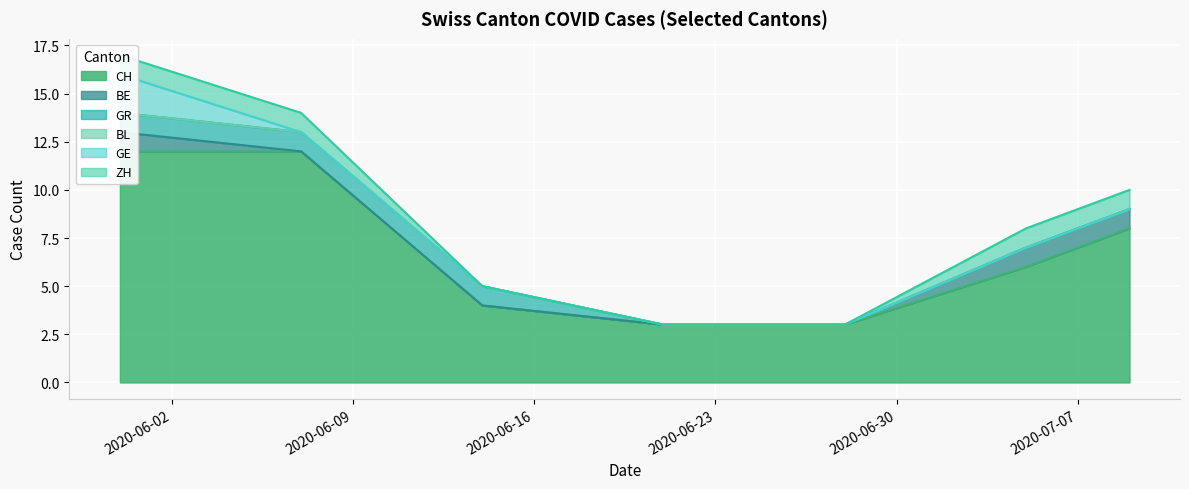

List the labels in order of GE value, smallest first.

2020-06-07, 2020-06-14, 2020-06-21, 2020-06-28, 2020-07-05, 2020-07-09, 2020-05-31